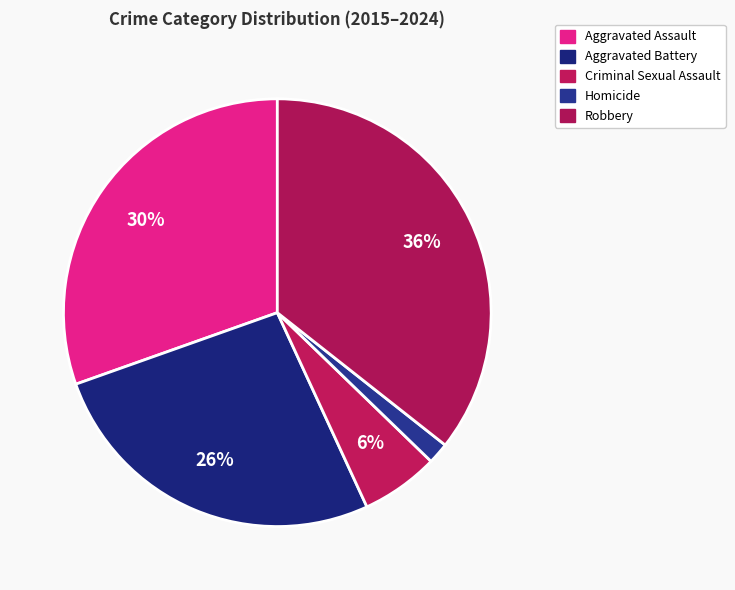

Count the number of slices in the pie.

5